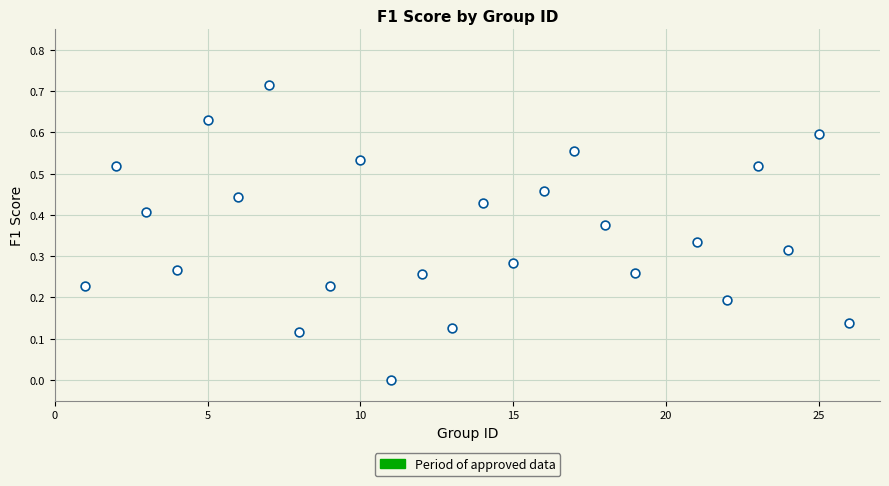

What is the range of X values (max minus min)?

25.0